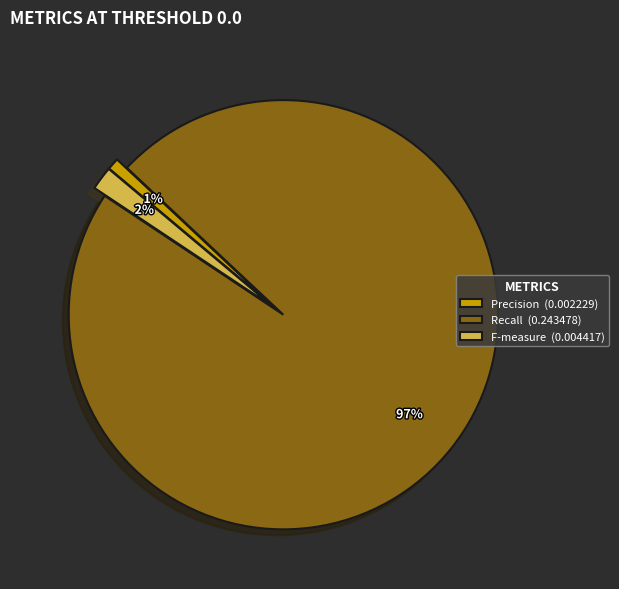

Between F-measure and Recall, which is larger?

Recall